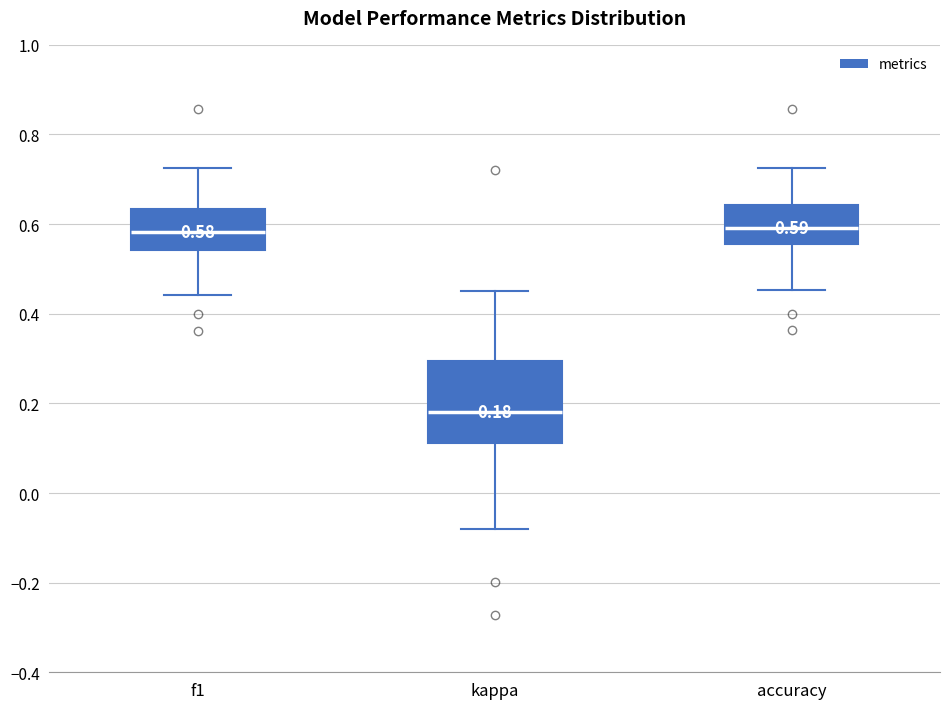

Which box has the lowest median line?

kappa